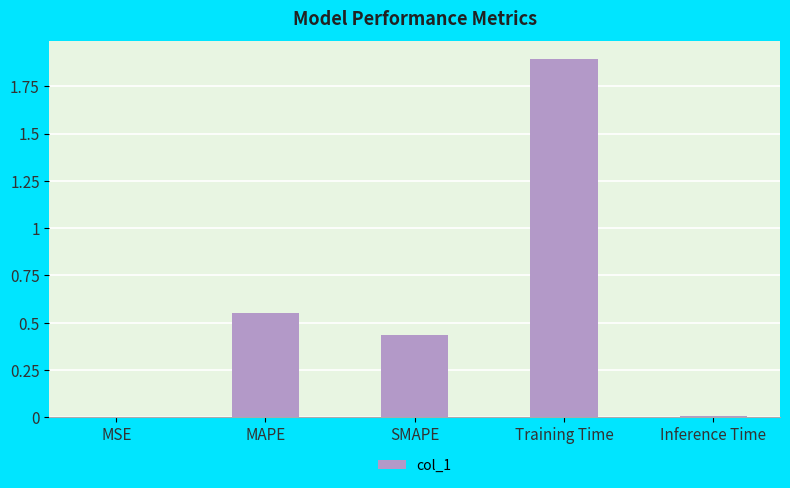

What is the difference between the values at MAPE and Training Time?

1.3